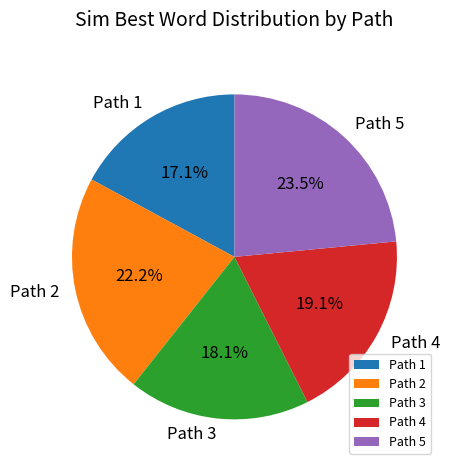

What percentage is NOT represented by Path 3?

81.9%